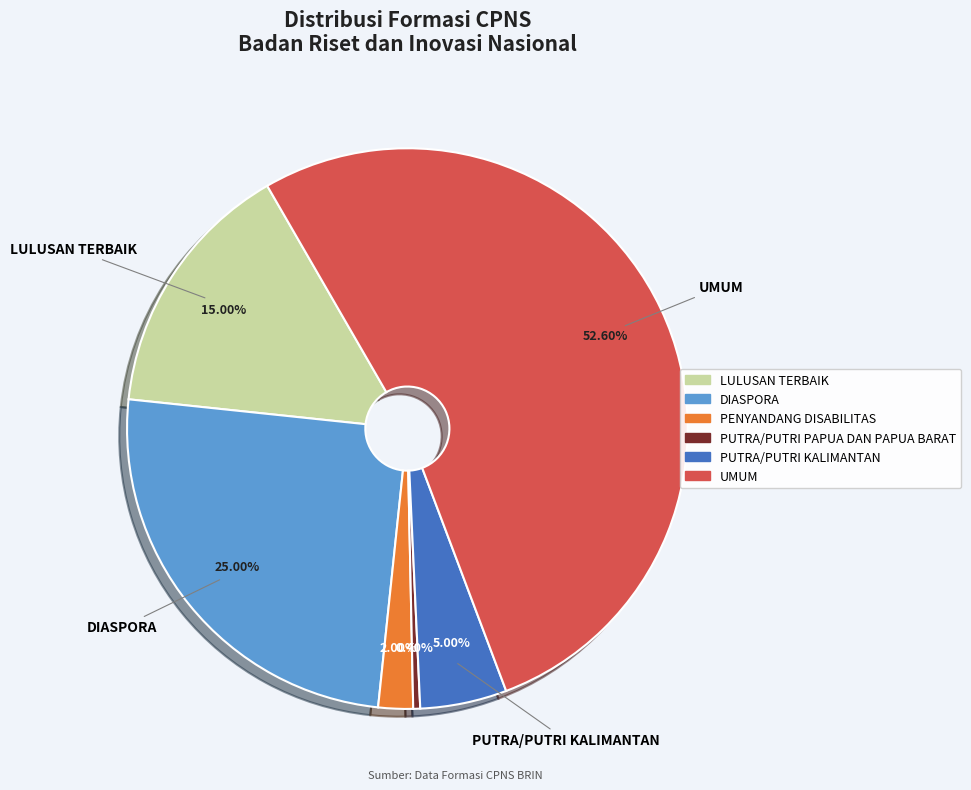

To the nearest percent, what portion does PUTRA/PUTRI KALIMANTAN represent?

5%